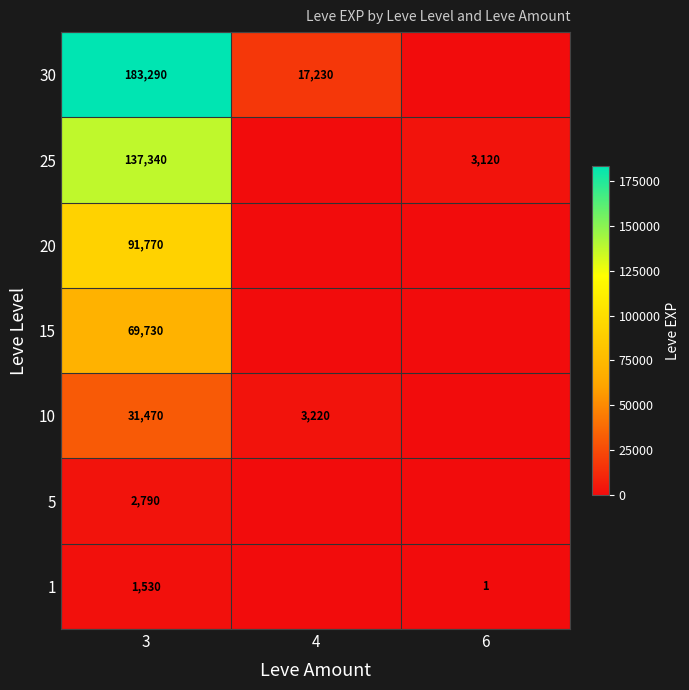

What is the difference between the highest and lowest values at 3?

181760